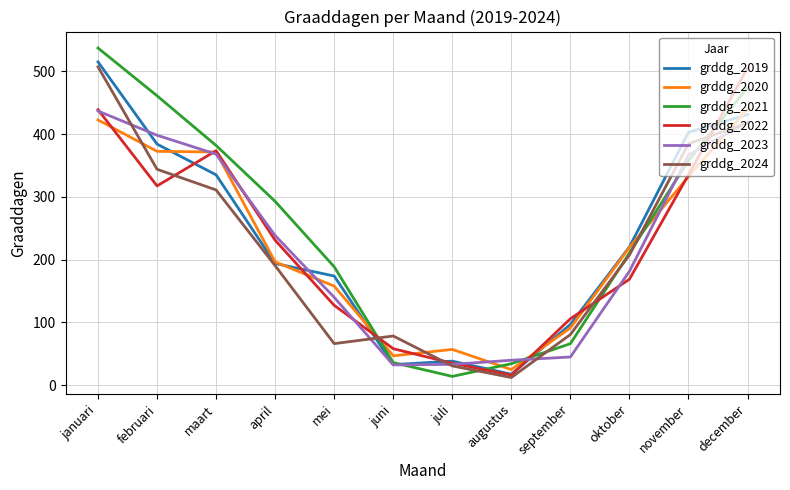

At which label does grddg_2023 reach its peak?

januari